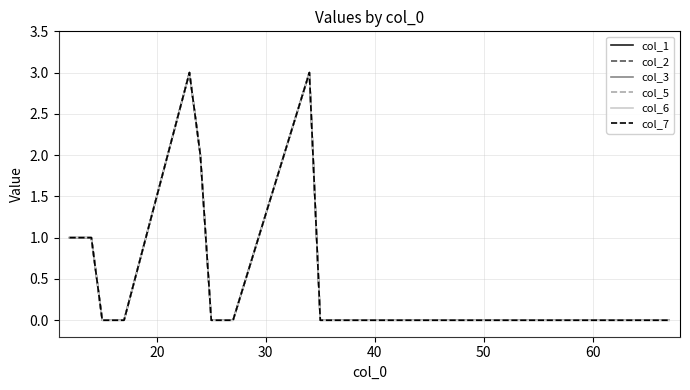

Is this an area chart (filled region under the line)?

No